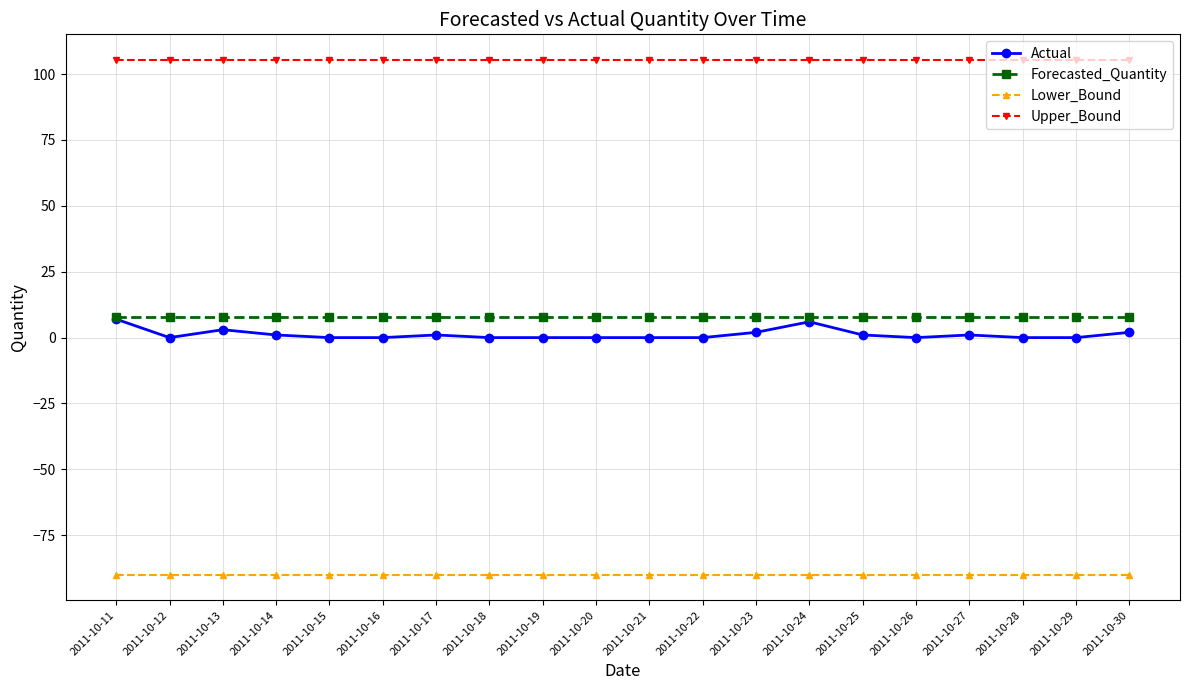

True or false: Actual has a value of 6.0 at 2011-10-24.

True